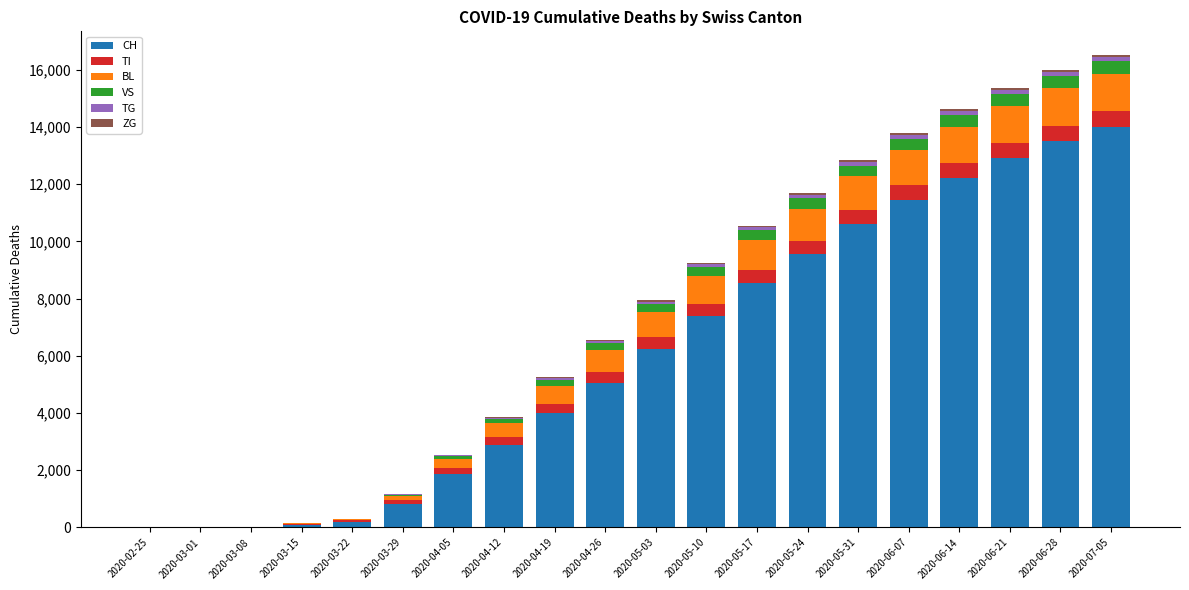

How many series are shown in this chart?

6